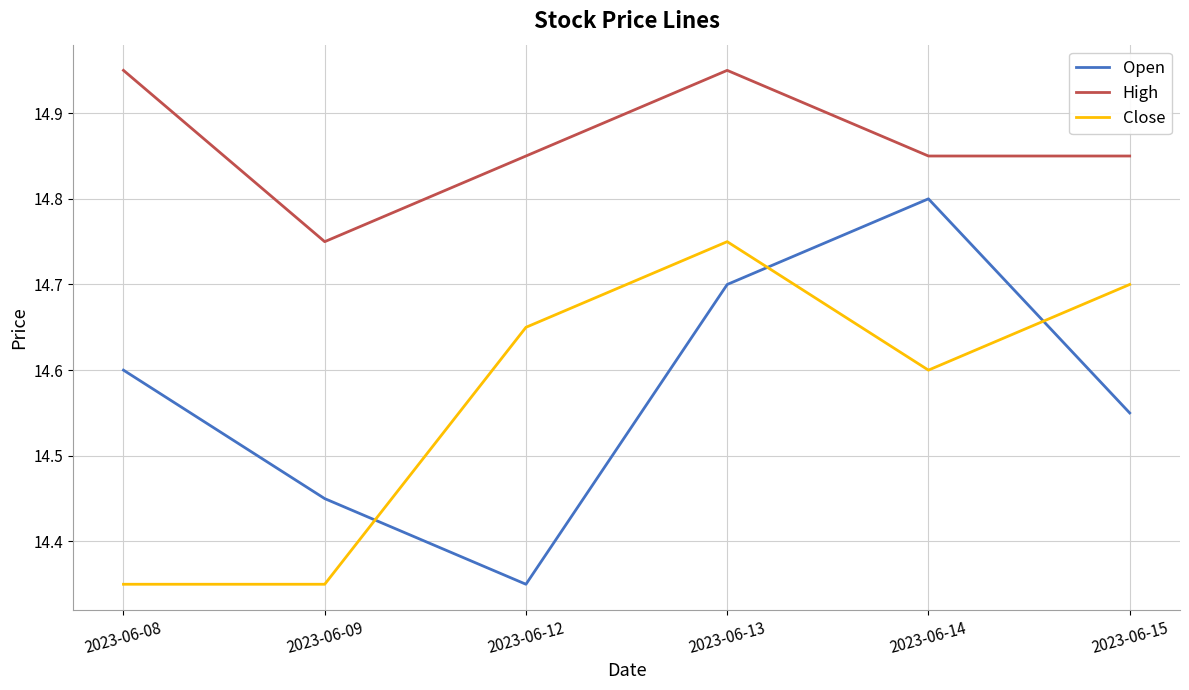

At which label does High reach its minimum?

2023-06-09